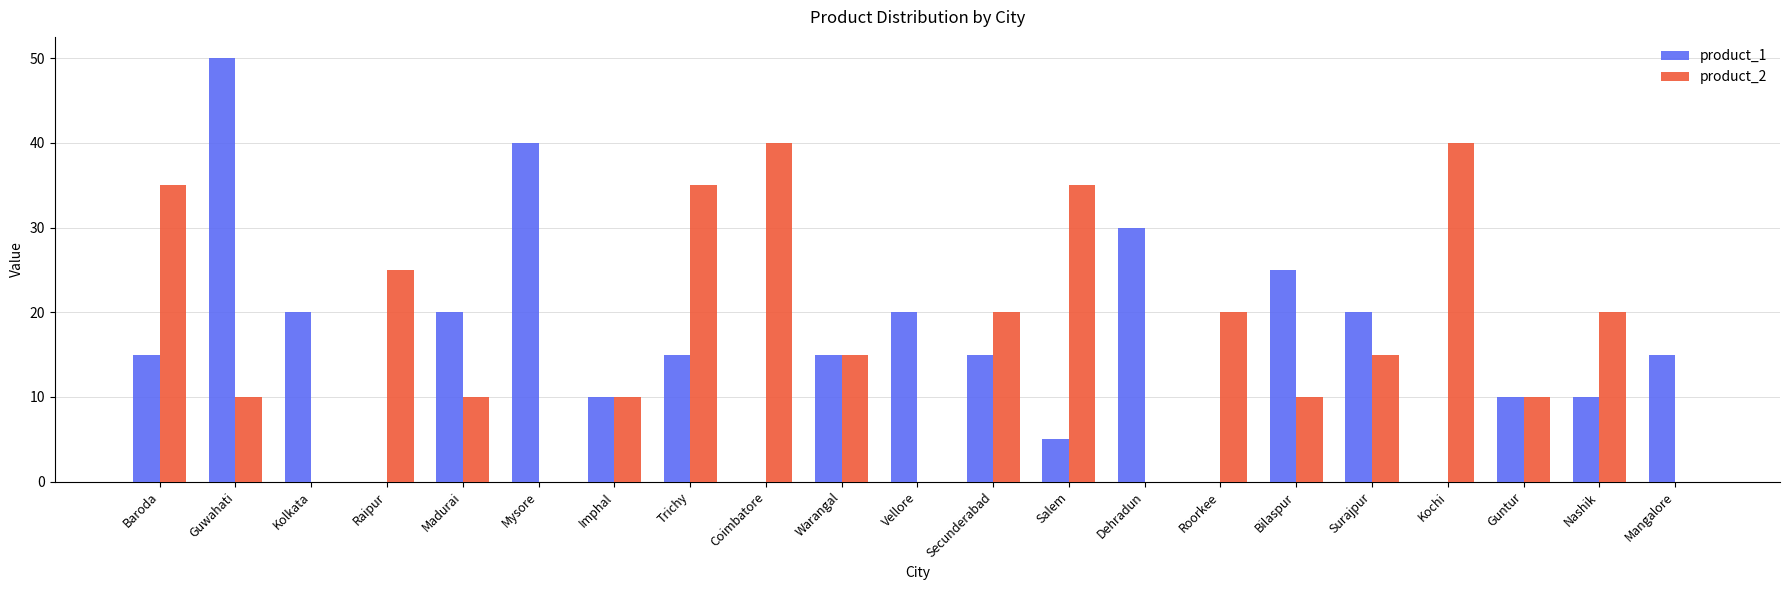

What is the sum of all product_1 values?

335